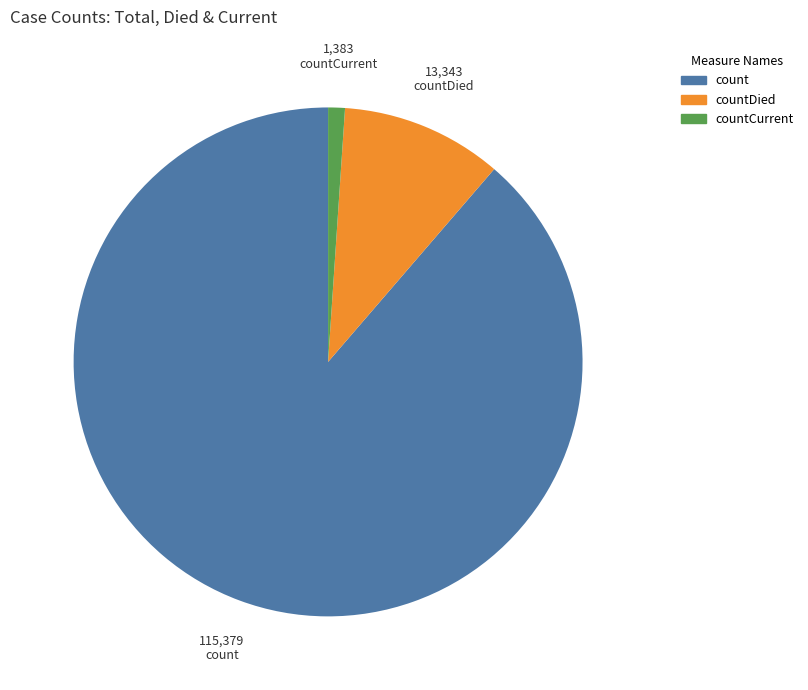

The countCurrent slice represents 8% of the pie. True or false?

False